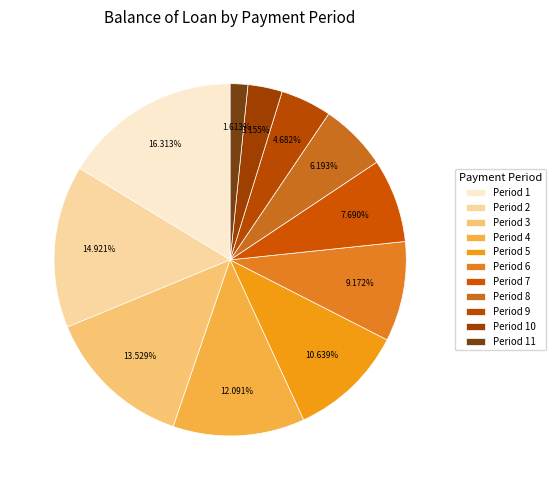

How many slices are in this pie chart?

11